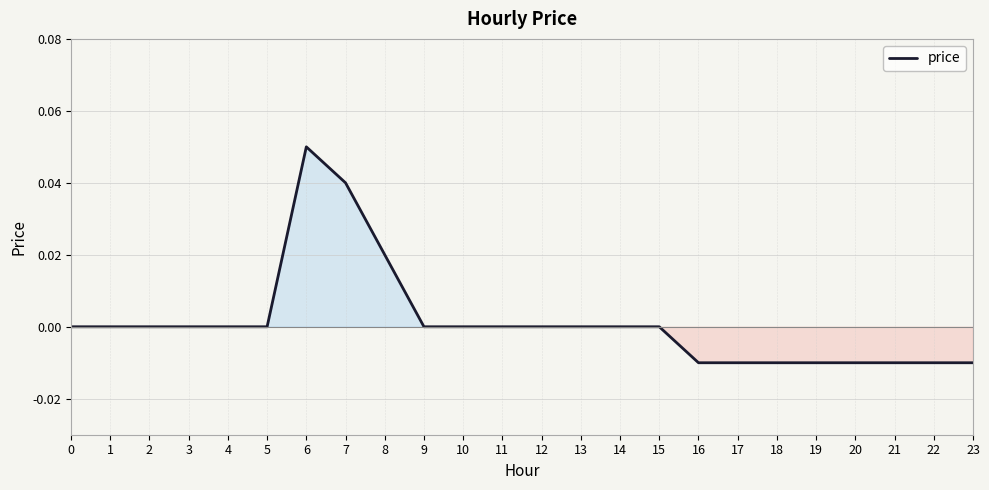

Which has a higher value, 5 or 7?

7